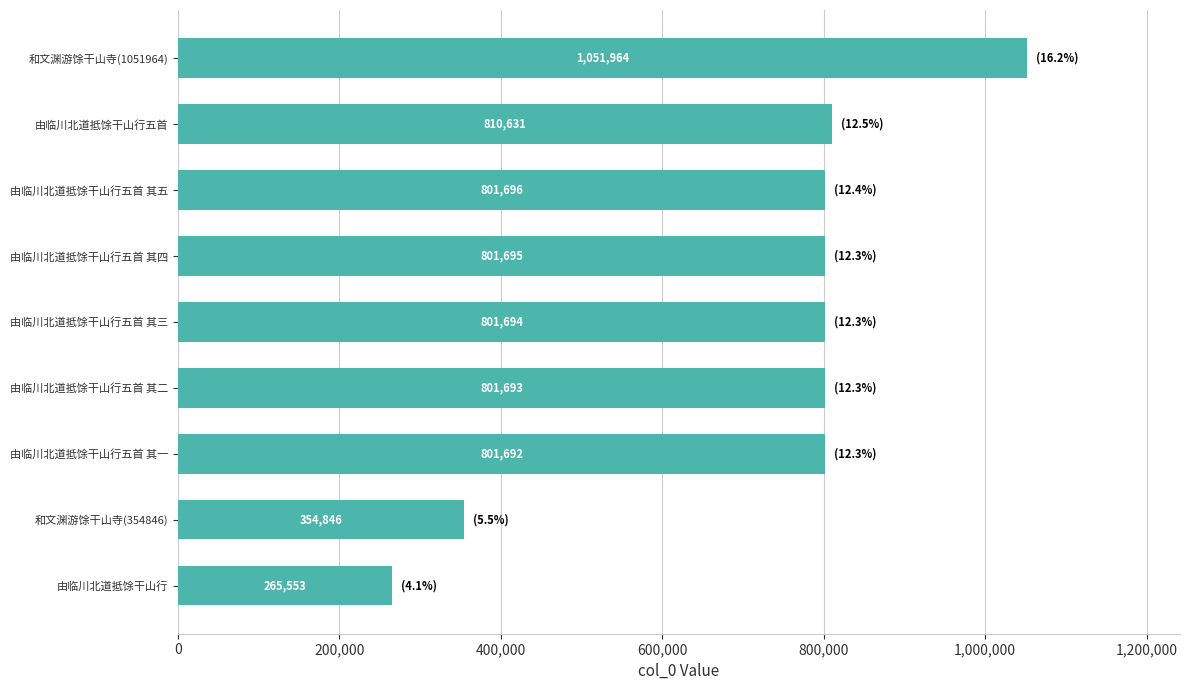

Reading top to bottom, extract all data points from this chart.

1051964	810631	801696	801695	801694	801693	801692	354846	265553